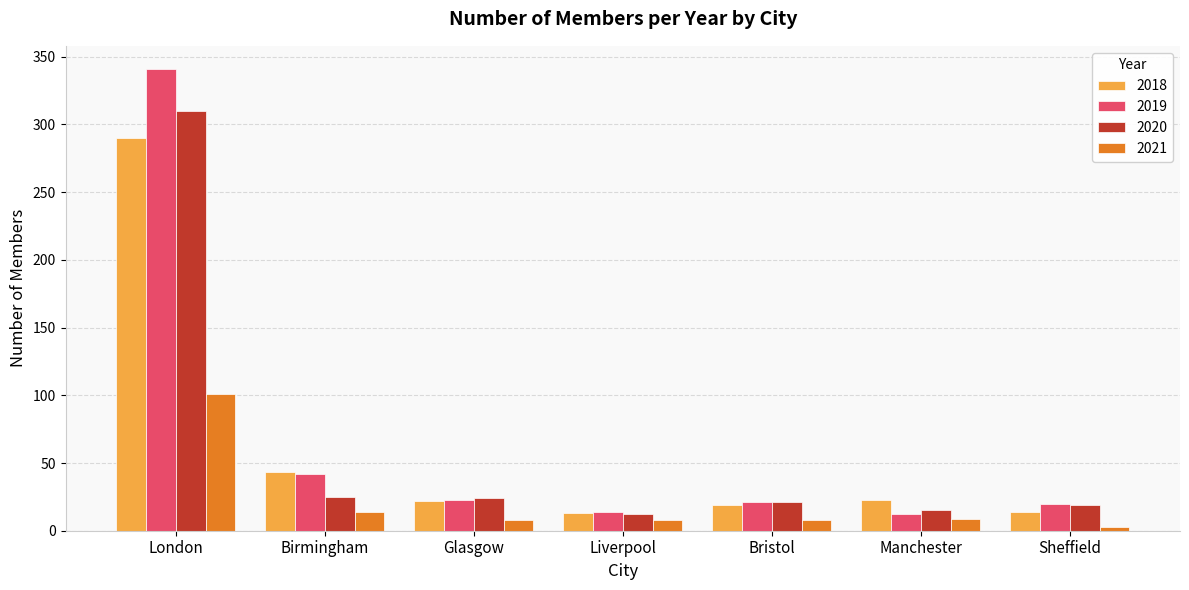

True or false: 2020 has a value of 4 at Manchester.

False